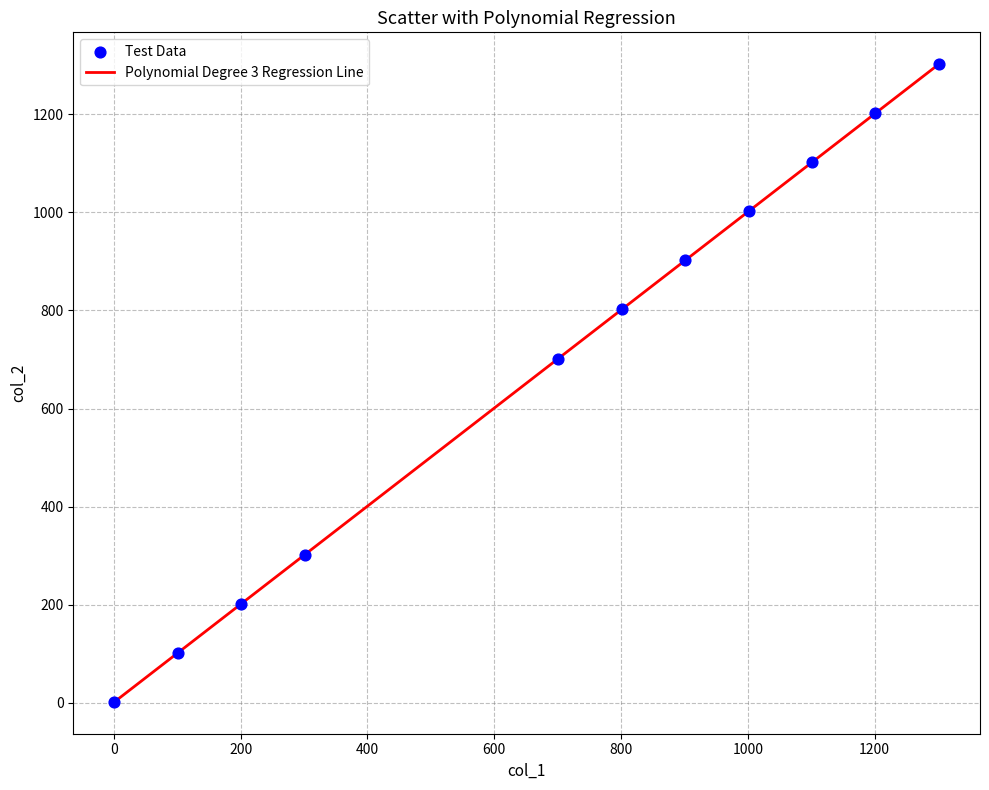

What is the difference between the maximum and minimum values?

1300.0